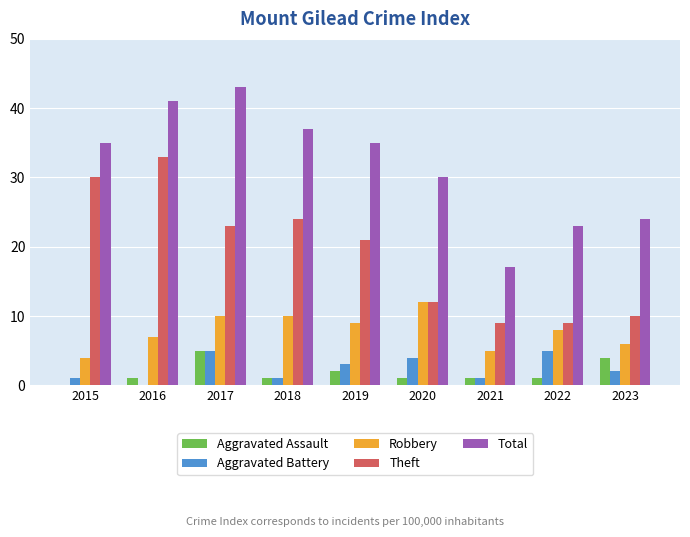

What is the sum of all Aggravated Battery values?

22